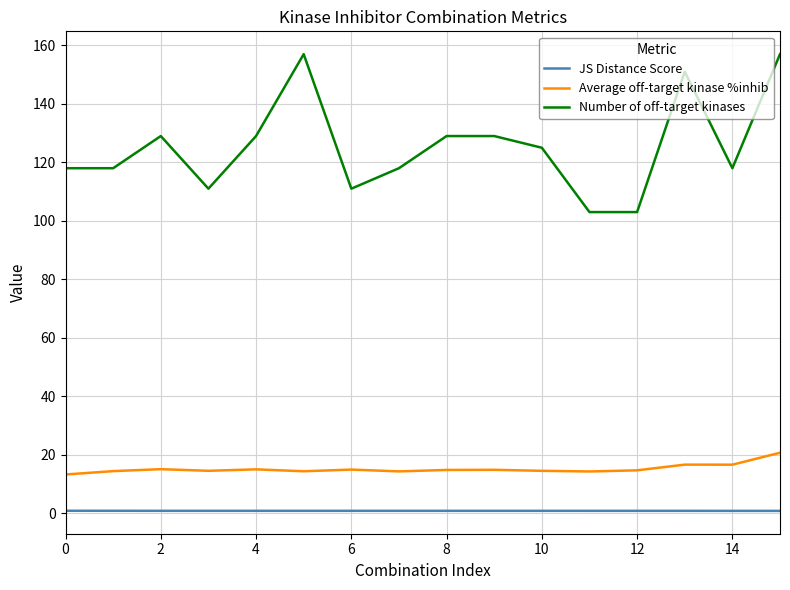

Which series has the largest total across all categories?

Number of off-target kinases